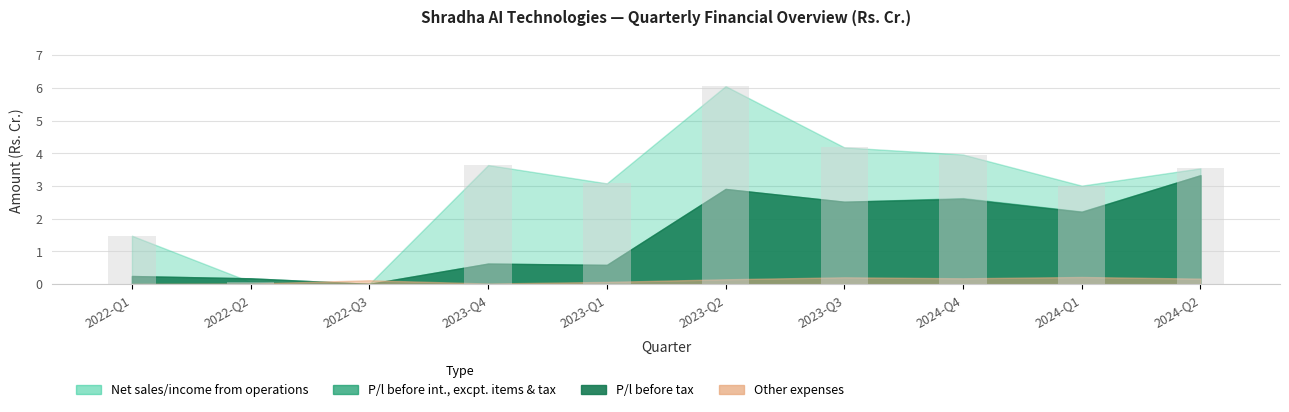

Are the bars horizontal?

No